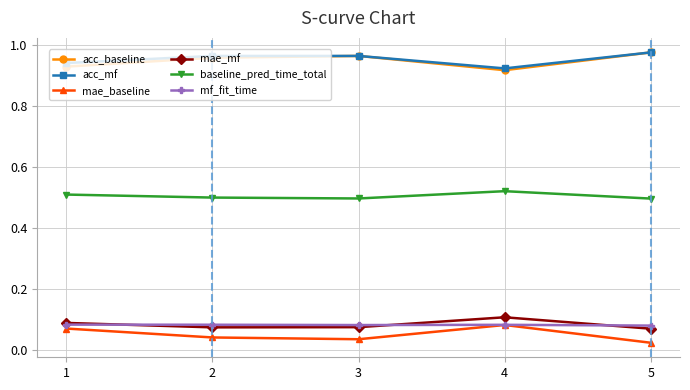

At which category does mae_baseline reach its first local peak?

4